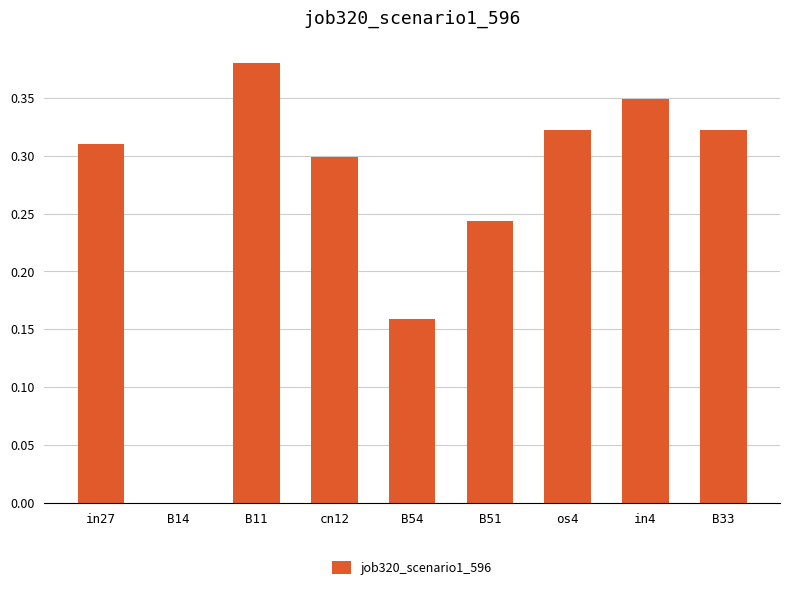

Which label corresponds to the largest value in the chart?

B11